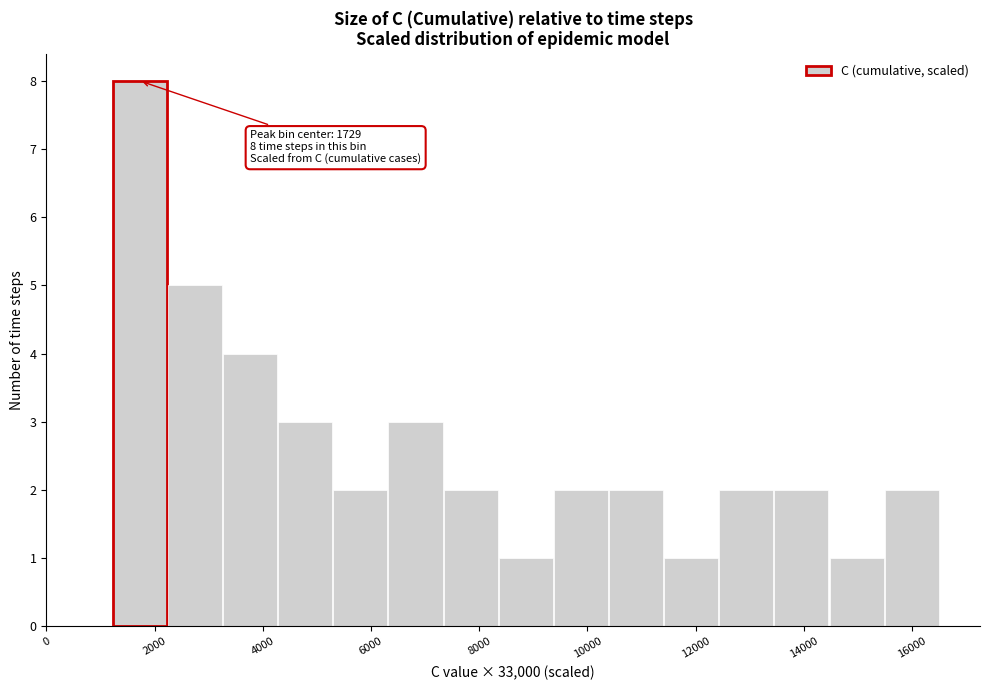

Over which range of the x-axis is the bar tallest?

1200 to 2200